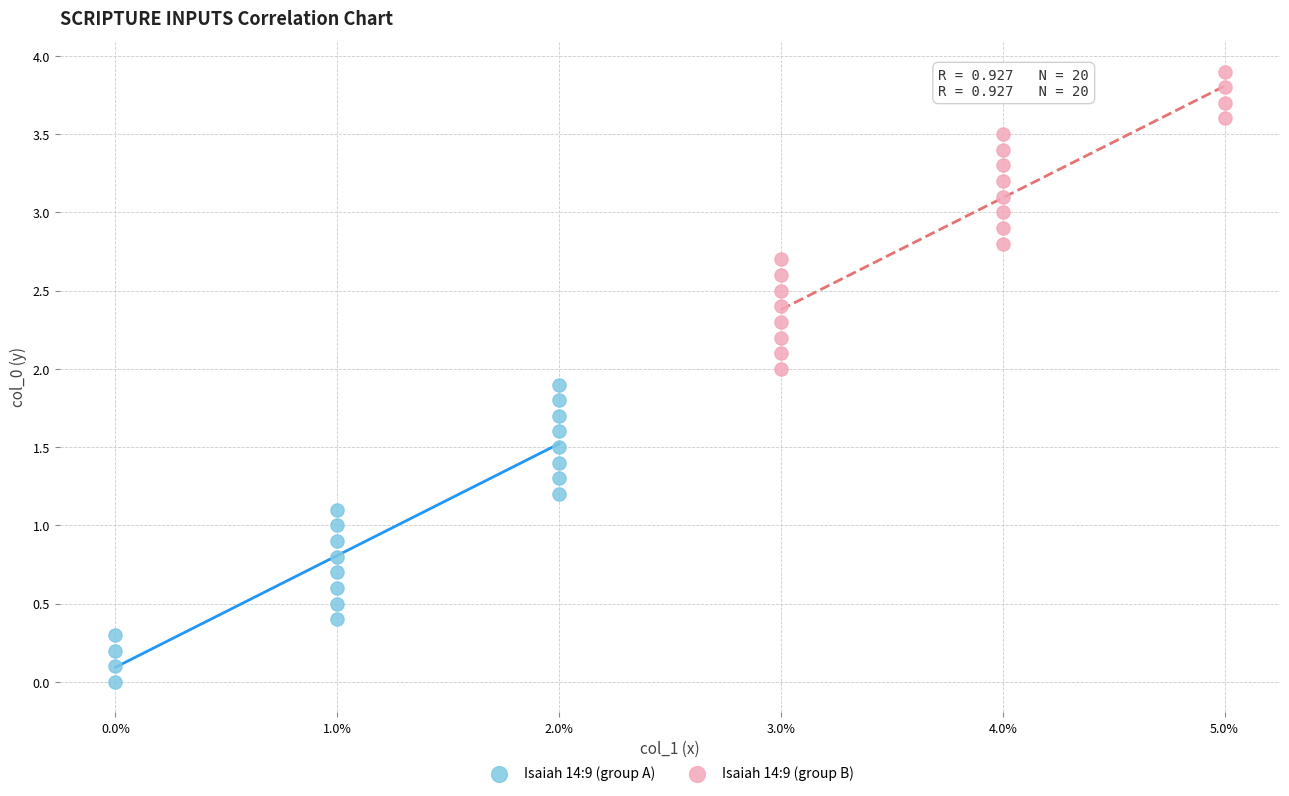

Which series contains the lowest Y value?

Isaiah 14:9 (group A)